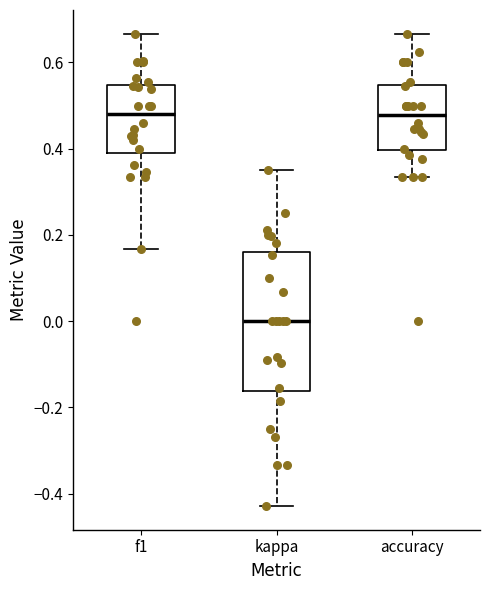

Reading left to right, read every box against the y-axis: the position of its median line, the range the box covers, and the ends of its whiskers. The values are not printed on the chart, so give them approximately, as read against the axis.

f1: median 0.48, box 0.40 to 0.54, whiskers 0.16 to 0.66
kappa: median 0.00, box -0.16 to 0.16, whiskers -0.42 to 0.36
accuracy: median 0.48, box 0.40 to 0.54, whiskers 0.34 to 0.66